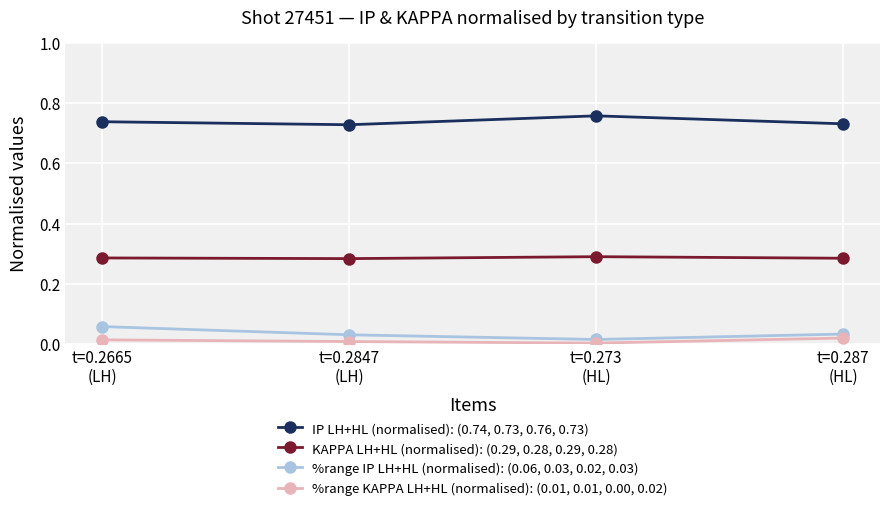

True or false: %range KAPPA LH+HL (normalised): (0.01, 0.01, 0.00, 0.02) and %range IP LH+HL (normalised): (0.06, 0.03, 0.02, 0.03) intersect in this chart.

False